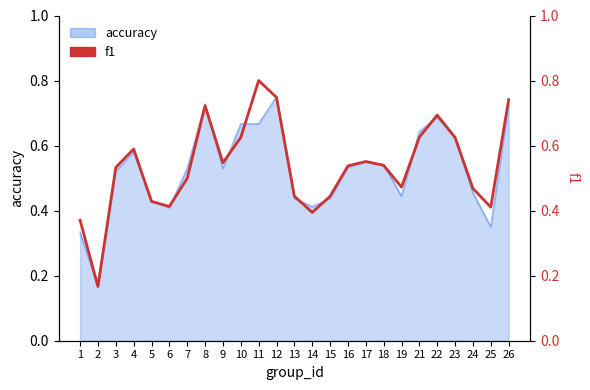

What is the smallest value displayed?

0.2